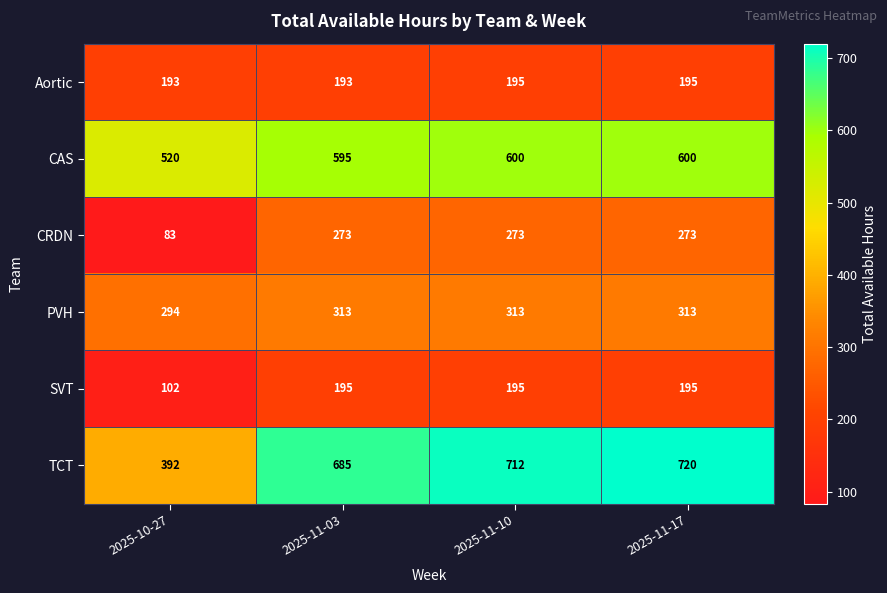

Which series has the largest total across all categories?

TCT